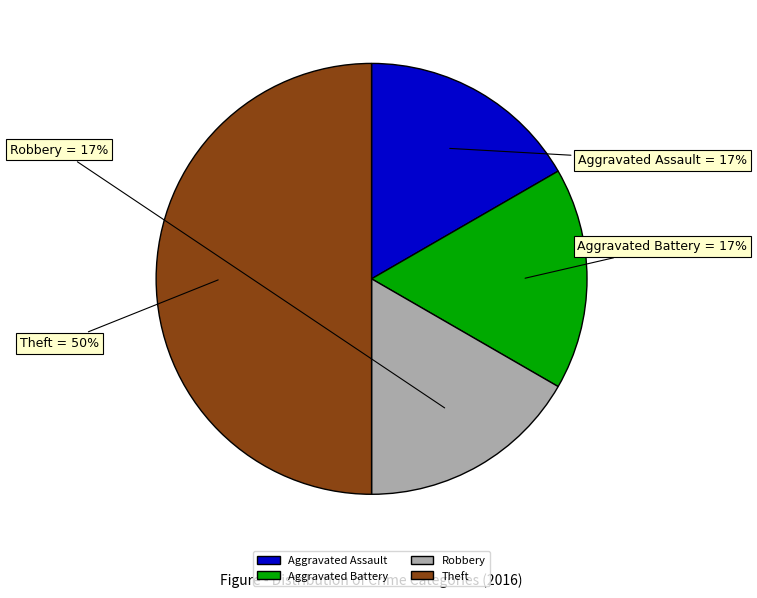

To the nearest percent, what is the average slice percentage?

25%